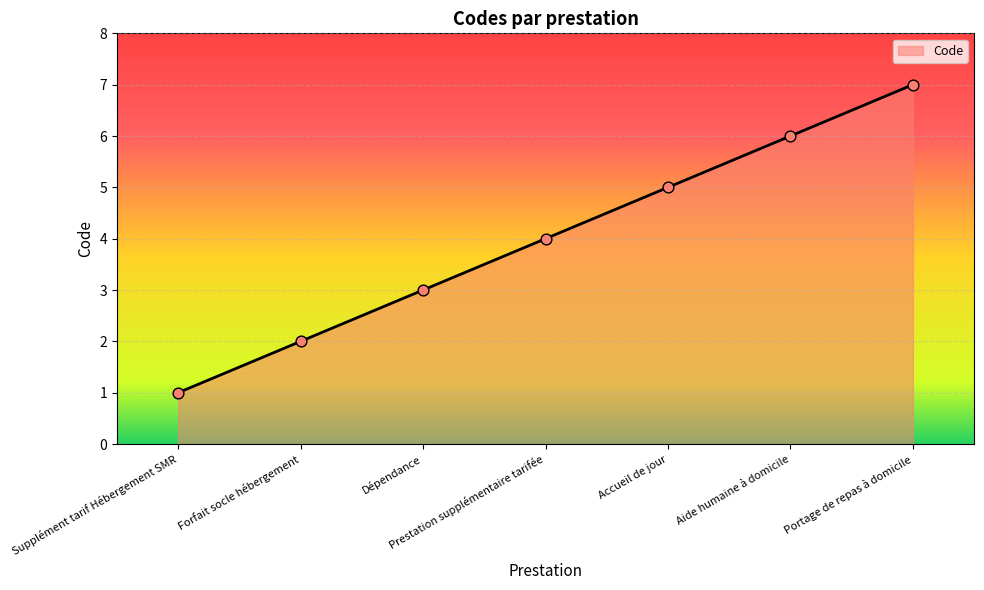

What is the ratio of the value at Portage de repas à domicile to the value at Dépendance?

2.3